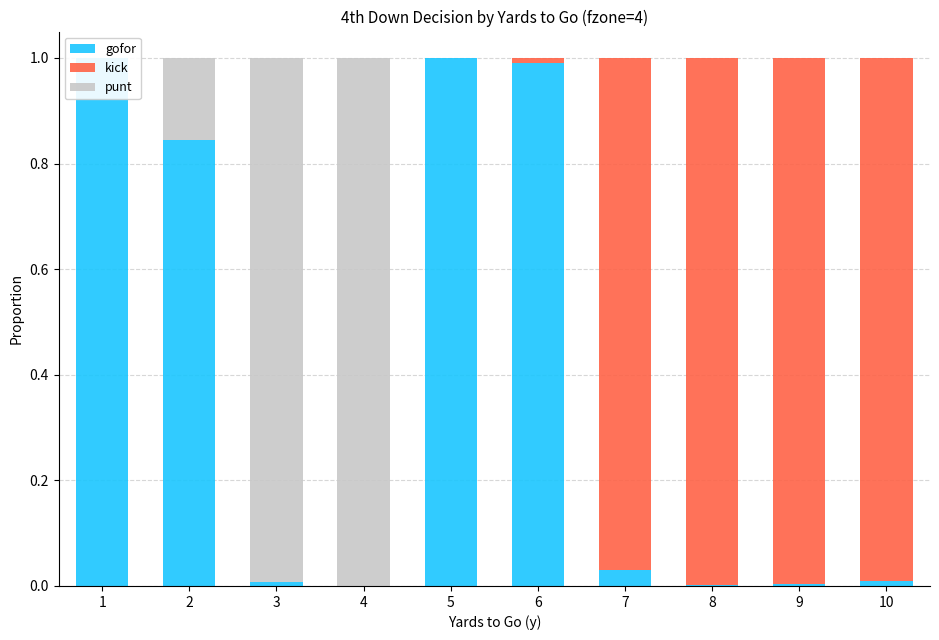

At 5, list the series in order from smallest to largest.

kick, punt, gofor